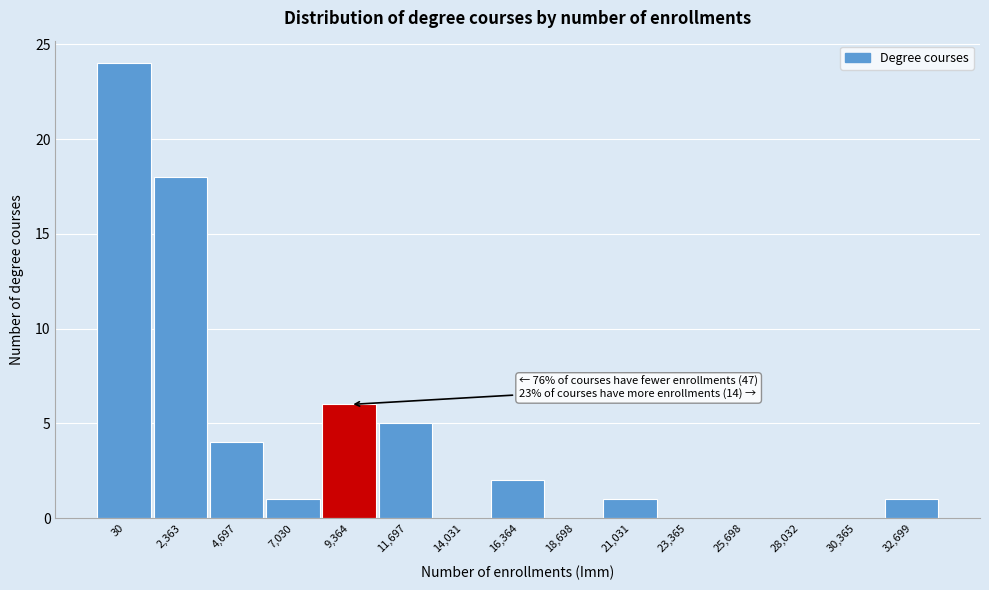

Reading left to right, extract all data points from this chart.

30=24	2,363=18	4,697=4	7,030=1	9,364=6	11,697=5	14,031=0	16,364=2	18,698=0	21,031=1	23,365=0	25,698=0	28,032=0	30,365=0	32,699=1